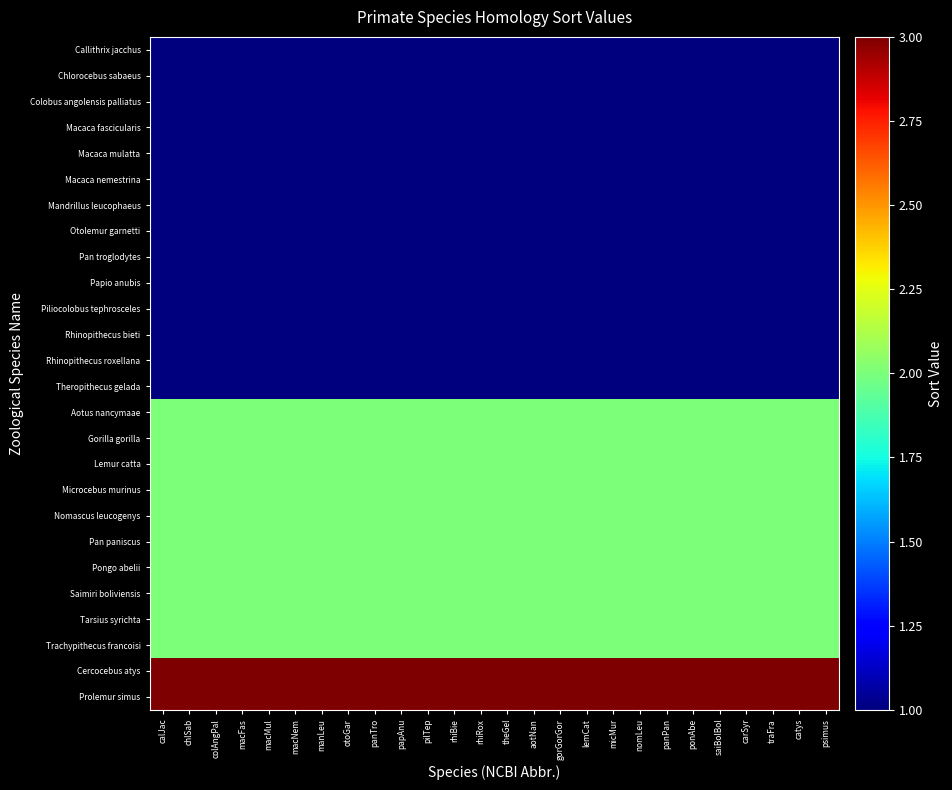

Reading left to right, extract all data points from this chart.

Callithrix jacchus: calJac=1	chlSab=1	colAngPal=1	macFas=1	macMul=1	macNem=1	manLeu=1	otoGar=1	panTro=1	papAnu=1	pilTep=1	rhiBie=1	rhiRox=1	theGel=1	aotNan=1	gorGorGor=1	lemCat=1	micMur=1	nomLeu=1	panPan=1	ponAbe=1	saiBolBol=1	carSyr=1	traFra=1	catys=1	psimus=1
Chlorocebus sabaeus: calJac=1	chlSab=1	colAngPal=1	macFas=1	macMul=1	macNem=1	manLeu=1	otoGar=1	panTro=1	papAnu=1	pilTep=1	rhiBie=1	rhiRox=1	theGel=1	aotNan=1	gorGorGor=1	lemCat=1	micMur=1	nomLeu=1	panPan=1	ponAbe=1	saiBolBol=1	carSyr=1	traFra=1	catys=1	psimus=1
Colobus angolensis palliatus: calJac=1	chlSab=1	colAngPal=1	macFas=1	macMul=1	macNem=1	manLeu=1	otoGar=1	panTro=1	papAnu=1	pilTep=1	rhiBie=1	rhiRox=1	theGel=1	aotNan=1	gorGorGor=1	lemCat=1	micMur=1	nomLeu=1	panPan=1	ponAbe=1	saiBolBol=1	carSyr=1	traFra=1	catys=1	psimus=1
Macaca fascicularis: calJac=1	chlSab=1	colAngPal=1	macFas=1	macMul=1	macNem=1	manLeu=1	otoGar=1	panTro=1	papAnu=1	pilTep=1	rhiBie=1	rhiRox=1	theGel=1	aotNan=1	gorGorGor=1	lemCat=1	micMur=1	nomLeu=1	panPan=1	ponAbe=1	saiBolBol=1	carSyr=1	traFra=1	catys=1	psimus=1
Macaca mulatta: calJac=1	chlSab=1	colAngPal=1	macFas=1	macMul=1	macNem=1	manLeu=1	otoGar=1	panTro=1	papAnu=1	pilTep=1	rhiBie=1	rhiRox=1	theGel=1	aotNan=1	gorGorGor=1	lemCat=1	micMur=1	nomLeu=1	panPan=1	ponAbe=1	saiBolBol=1	carSyr=1	traFra=1	catys=1	psimus=1
Macaca nemestrina: calJac=1	chlSab=1	colAngPal=1	macFas=1	macMul=1	macNem=1	manLeu=1	otoGar=1	panTro=1	papAnu=1	pilTep=1	rhiBie=1	rhiRox=1	theGel=1	aotNan=1	gorGorGor=1	lemCat=1	micMur=1	nomLeu=1	panPan=1	ponAbe=1	saiBolBol=1	carSyr=1	traFra=1	catys=1	psimus=1
Mandrillus leucophaeus: calJac=1	chlSab=1	colAngPal=1	macFas=1	macMul=1	macNem=1	manLeu=1	otoGar=1	panTro=1	papAnu=1	pilTep=1	rhiBie=1	rhiRox=1	theGel=1	aotNan=1	gorGorGor=1	lemCat=1	micMur=1	nomLeu=1	panPan=1	ponAbe=1	saiBolBol=1	carSyr=1	traFra=1	catys=1	psimus=1
Otolemur garnetti: calJac=1	chlSab=1	colAngPal=1	macFas=1	macMul=1	macNem=1	manLeu=1	otoGar=1	panTro=1	papAnu=1	pilTep=1	rhiBie=1	rhiRox=1	theGel=1	aotNan=1	gorGorGor=1	lemCat=1	micMur=1	nomLeu=1	panPan=1	ponAbe=1	saiBolBol=1	carSyr=1	traFra=1	catys=1	psimus=1
Pan troglodytes: calJac=1	chlSab=1	colAngPal=1	macFas=1	macMul=1	macNem=1	manLeu=1	otoGar=1	panTro=1	papAnu=1	pilTep=1	rhiBie=1	rhiRox=1	theGel=1	aotNan=1	gorGorGor=1	lemCat=1	micMur=1	nomLeu=1	panPan=1	ponAbe=1	saiBolBol=1	carSyr=1	traFra=1	catys=1	psimus=1
Papio anubis: calJac=1	chlSab=1	colAngPal=1	macFas=1	macMul=1	macNem=1	manLeu=1	otoGar=1	panTro=1	papAnu=1	pilTep=1	rhiBie=1	rhiRox=1	theGel=1	aotNan=1	gorGorGor=1	lemCat=1	micMur=1	nomLeu=1	panPan=1	ponAbe=1	saiBolBol=1	carSyr=1	traFra=1	catys=1	psimus=1
Piliocolobus tephrosceles: calJac=1	chlSab=1	colAngPal=1	macFas=1	macMul=1	macNem=1	manLeu=1	otoGar=1	panTro=1	papAnu=1	pilTep=1	rhiBie=1	rhiRox=1	theGel=1	aotNan=1	gorGorGor=1	lemCat=1	micMur=1	nomLeu=1	panPan=1	ponAbe=1	saiBolBol=1	carSyr=1	traFra=1	catys=1	psimus=1
Rhinopithecus bieti: calJac=1	chlSab=1	colAngPal=1	macFas=1	macMul=1	macNem=1	manLeu=1	otoGar=1	panTro=1	papAnu=1	pilTep=1	rhiBie=1	rhiRox=1	theGel=1	aotNan=1	gorGorGor=1	lemCat=1	micMur=1	nomLeu=1	panPan=1	ponAbe=1	saiBolBol=1	carSyr=1	traFra=1	catys=1	psimus=1
Rhinopithecus roxellana: calJac=1	chlSab=1	colAngPal=1	macFas=1	macMul=1	macNem=1	manLeu=1	otoGar=1	panTro=1	papAnu=1	pilTep=1	rhiBie=1	rhiRox=1	theGel=1	aotNan=1	gorGorGor=1	lemCat=1	micMur=1	nomLeu=1	panPan=1	ponAbe=1	saiBolBol=1	carSyr=1	traFra=1	catys=1	psimus=1
Theropithecus gelada: calJac=1	chlSab=1	colAngPal=1	macFas=1	macMul=1	macNem=1	manLeu=1	otoGar=1	panTro=1	papAnu=1	pilTep=1	rhiBie=1	rhiRox=1	theGel=1	aotNan=1	gorGorGor=1	lemCat=1	micMur=1	nomLeu=1	panPan=1	ponAbe=1	saiBolBol=1	carSyr=1	traFra=1	catys=1	psimus=1
Aotus nancymaae: calJac=2	chlSab=2	colAngPal=2	macFas=2	macMul=2	macNem=2	manLeu=2	otoGar=2	panTro=2	papAnu=2	pilTep=2	rhiBie=2	rhiRox=2	theGel=2	aotNan=2	gorGorGor=2	lemCat=2	micMur=2	nomLeu=2	panPan=2	ponAbe=2	saiBolBol=2	carSyr=2	traFra=2	catys=2	psimus=2
Gorilla gorilla: calJac=2	chlSab=2	colAngPal=2	macFas=2	macMul=2	macNem=2	manLeu=2	otoGar=2	panTro=2	papAnu=2	pilTep=2	rhiBie=2	rhiRox=2	theGel=2	aotNan=2	gorGorGor=2	lemCat=2	micMur=2	nomLeu=2	panPan=2	ponAbe=2	saiBolBol=2	carSyr=2	traFra=2	catys=2	psimus=2
Lemur catta: calJac=2	chlSab=2	colAngPal=2	macFas=2	macMul=2	macNem=2	manLeu=2	otoGar=2	panTro=2	papAnu=2	pilTep=2	rhiBie=2	rhiRox=2	theGel=2	aotNan=2	gorGorGor=2	lemCat=2	micMur=2	nomLeu=2	panPan=2	ponAbe=2	saiBolBol=2	carSyr=2	traFra=2	catys=2	psimus=2
Microcebus murinus: calJac=2	chlSab=2	colAngPal=2	macFas=2	macMul=2	macNem=2	manLeu=2	otoGar=2	panTro=2	papAnu=2	pilTep=2	rhiBie=2	rhiRox=2	theGel=2	aotNan=2	gorGorGor=2	lemCat=2	micMur=2	nomLeu=2	panPan=2	ponAbe=2	saiBolBol=2	carSyr=2	traFra=2	catys=2	psimus=2
Nomascus leucogenys: calJac=2	chlSab=2	colAngPal=2	macFas=2	macMul=2	macNem=2	manLeu=2	otoGar=2	panTro=2	papAnu=2	pilTep=2	rhiBie=2	rhiRox=2	theGel=2	aotNan=2	gorGorGor=2	lemCat=2	micMur=2	nomLeu=2	panPan=2	ponAbe=2	saiBolBol=2	carSyr=2	traFra=2	catys=2	psimus=2
Pan paniscus: calJac=2	chlSab=2	colAngPal=2	macFas=2	macMul=2	macNem=2	manLeu=2	otoGar=2	panTro=2	papAnu=2	pilTep=2	rhiBie=2	rhiRox=2	theGel=2	aotNan=2	gorGorGor=2	lemCat=2	micMur=2	nomLeu=2	panPan=2	ponAbe=2	saiBolBol=2	carSyr=2	traFra=2	catys=2	psimus=2
Pongo abelii: calJac=2	chlSab=2	colAngPal=2	macFas=2	macMul=2	macNem=2	manLeu=2	otoGar=2	panTro=2	papAnu=2	pilTep=2	rhiBie=2	rhiRox=2	theGel=2	aotNan=2	gorGorGor=2	lemCat=2	micMur=2	nomLeu=2	panPan=2	ponAbe=2	saiBolBol=2	carSyr=2	traFra=2	catys=2	psimus=2
Saimiri boliviensis: calJac=2	chlSab=2	colAngPal=2	macFas=2	macMul=2	macNem=2	manLeu=2	otoGar=2	panTro=2	papAnu=2	pilTep=2	rhiBie=2	rhiRox=2	theGel=2	aotNan=2	gorGorGor=2	lemCat=2	micMur=2	nomLeu=2	panPan=2	ponAbe=2	saiBolBol=2	carSyr=2	traFra=2	catys=2	psimus=2
Tarsius syrichta: calJac=2	chlSab=2	colAngPal=2	macFas=2	macMul=2	macNem=2	manLeu=2	otoGar=2	panTro=2	papAnu=2	pilTep=2	rhiBie=2	rhiRox=2	theGel=2	aotNan=2	gorGorGor=2	lemCat=2	micMur=2	nomLeu=2	panPan=2	ponAbe=2	saiBolBol=2	carSyr=2	traFra=2	catys=2	psimus=2
Trachypithecus francoisi: calJac=2	chlSab=2	colAngPal=2	macFas=2	macMul=2	macNem=2	manLeu=2	otoGar=2	panTro=2	papAnu=2	pilTep=2	rhiBie=2	rhiRox=2	theGel=2	aotNan=2	gorGorGor=2	lemCat=2	micMur=2	nomLeu=2	panPan=2	ponAbe=2	saiBolBol=2	carSyr=2	traFra=2	catys=2	psimus=2
Cercocebus atys: calJac=3	chlSab=3	colAngPal=3	macFas=3	macMul=3	macNem=3	manLeu=3	otoGar=3	panTro=3	papAnu=3	pilTep=3	rhiBie=3	rhiRox=3	theGel=3	aotNan=3	gorGorGor=3	lemCat=3	micMur=3	nomLeu=3	panPan=3	ponAbe=3	saiBolBol=3	carSyr=3	traFra=3	catys=3	psimus=3
Prolemur simus: calJac=3	chlSab=3	colAngPal=3	macFas=3	macMul=3	macNem=3	manLeu=3	otoGar=3	panTro=3	papAnu=3	pilTep=3	rhiBie=3	rhiRox=3	theGel=3	aotNan=3	gorGorGor=3	lemCat=3	micMur=3	nomLeu=3	panPan=3	ponAbe=3	saiBolBol=3	carSyr=3	traFra=3	catys=3	psimus=3